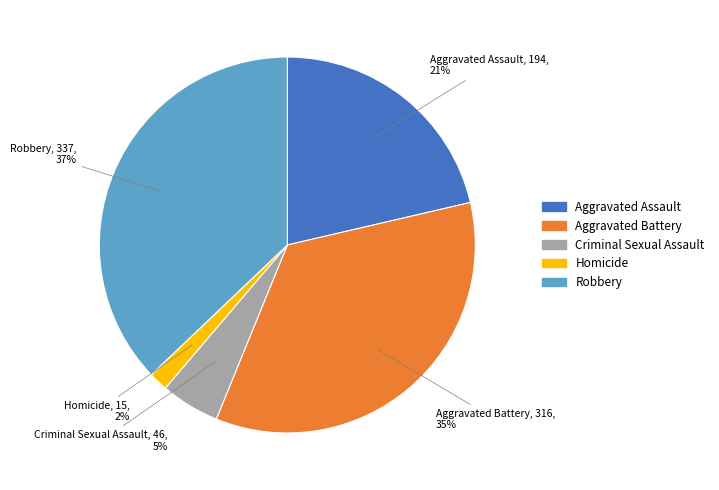

What is the ratio of the value at Robbery to the value at Aggravated Battery?

1.1